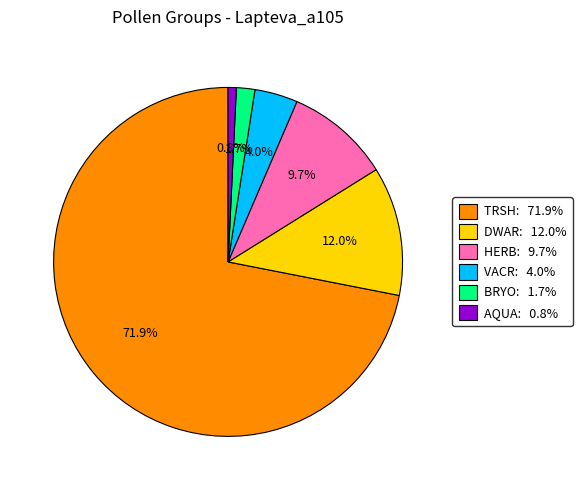

Which slice represents more than half of the pie?

TRSH: 71.9%